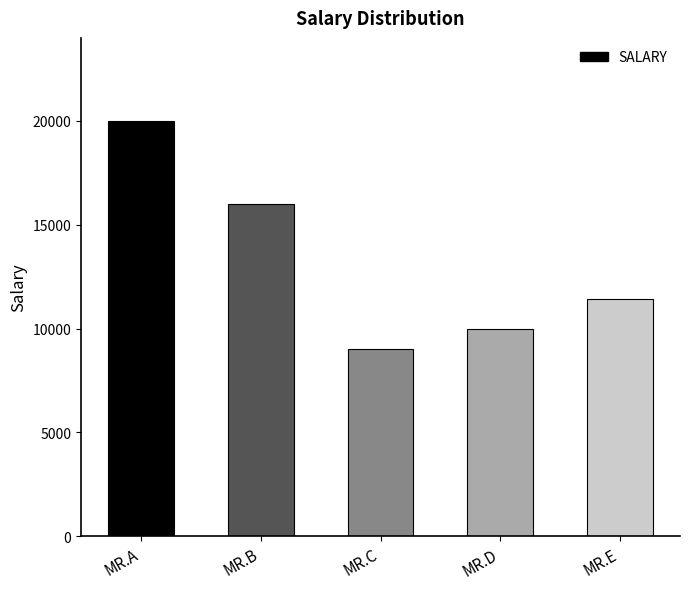

Count the number of categories in the chart.

5